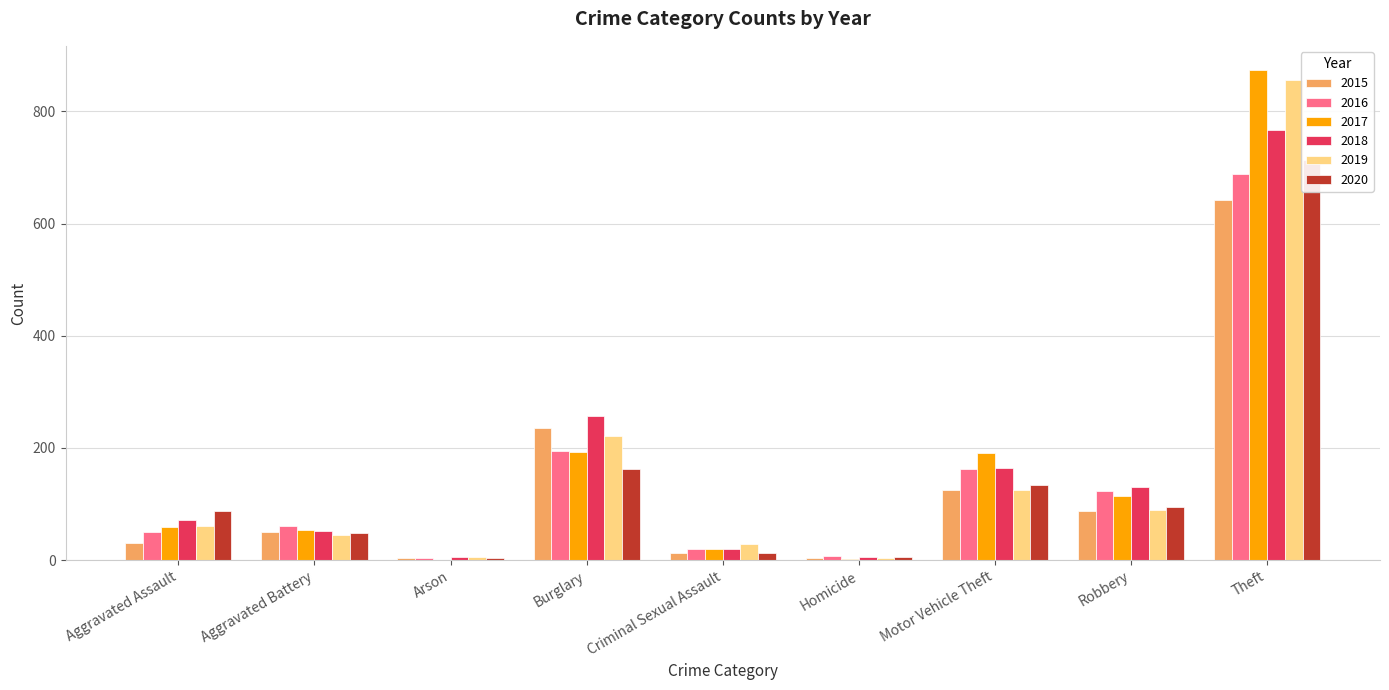

What is the difference between the maximum and minimum values in the 2019 series?

852